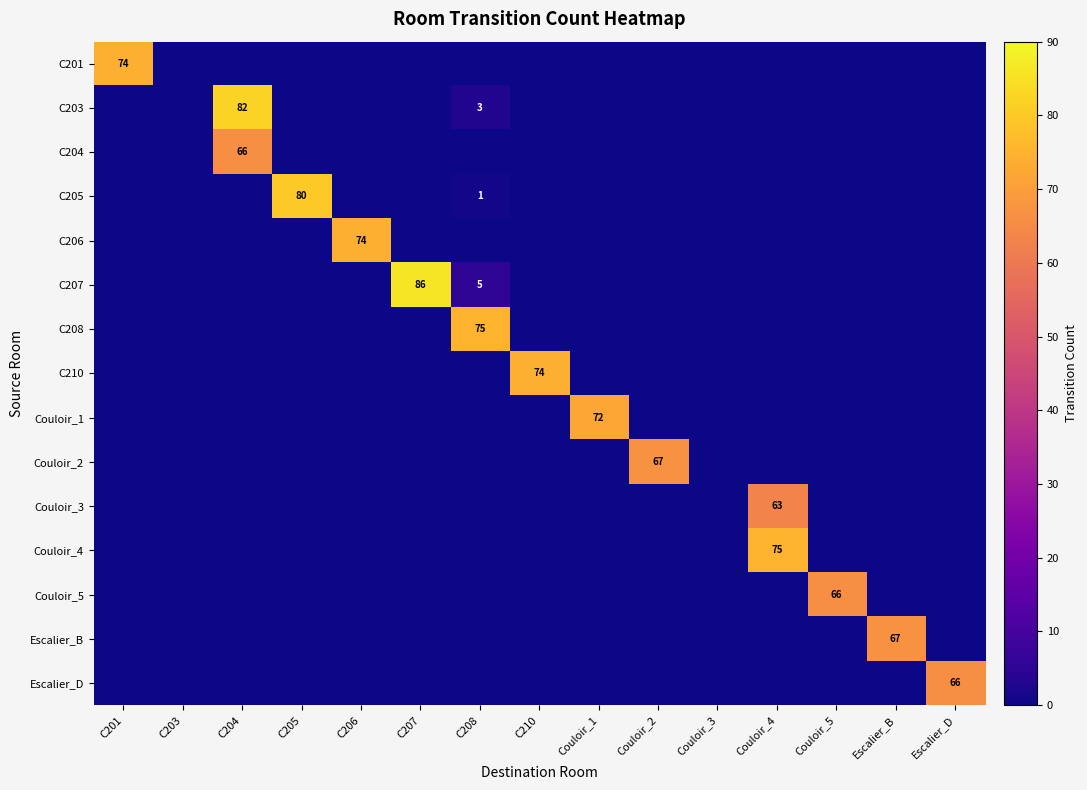

List the labels in order of C201 value, smallest first.

C203, C204, C205, C206, C207, C208, C210, Couloir_1, Couloir_2, Couloir_3, Couloir_4, Couloir_5, Escalier_B, Escalier_D, C201